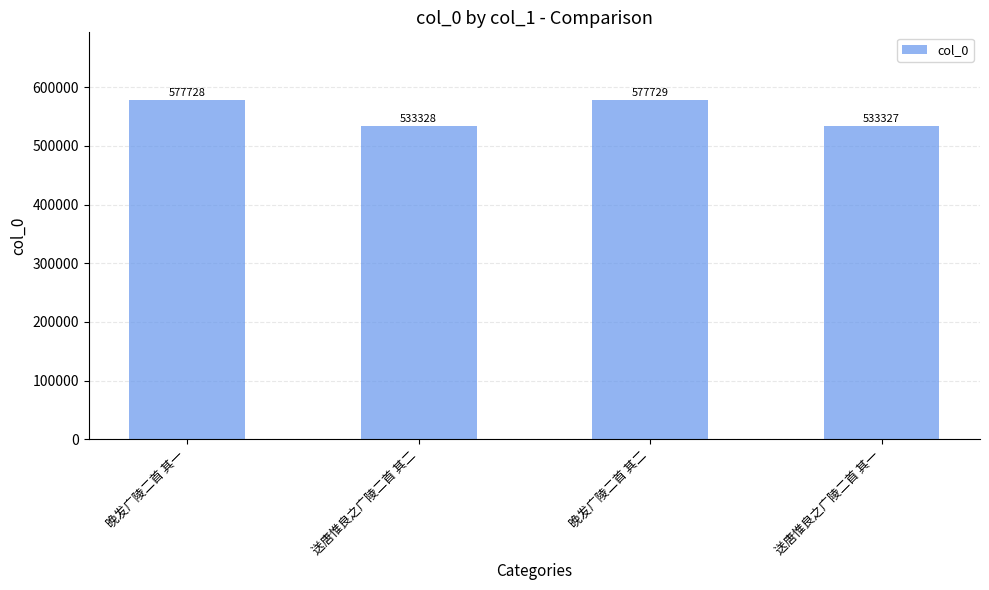

What position from the left is 送唐惟良之广陵二首 其一?

4